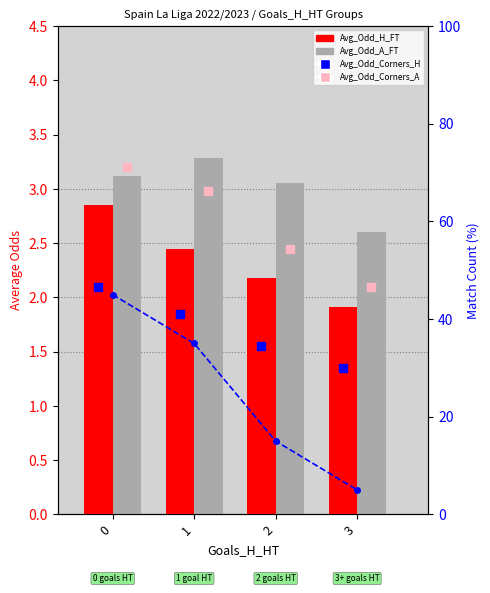

What is the total value across all series at 0?

56.3